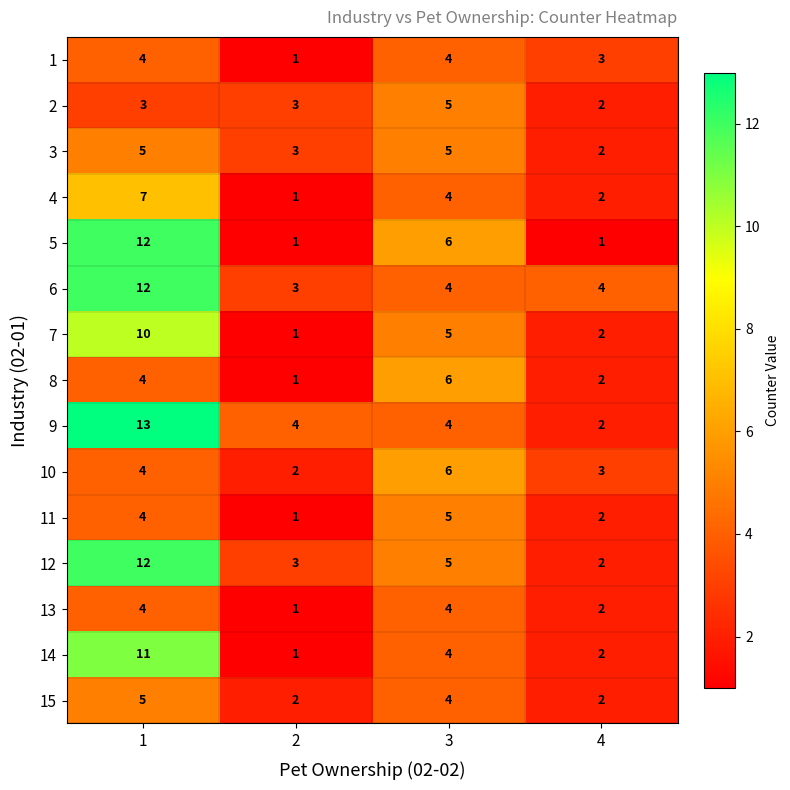

What is the sum of all 2 values?

13